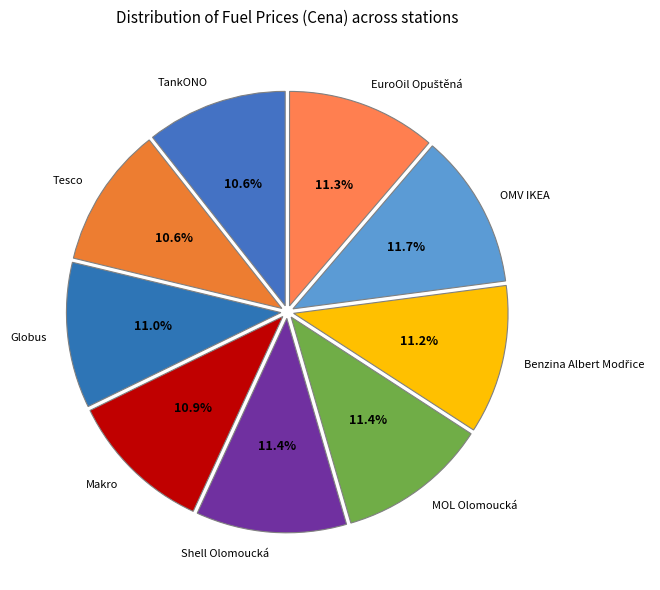

Does any single category account for the majority?

No